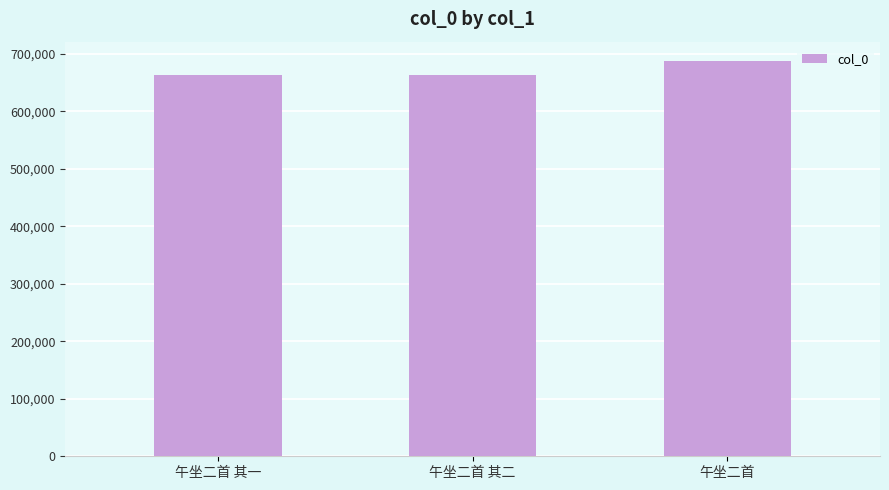

What is the label of the 3rd bar from the left?

午坐二首